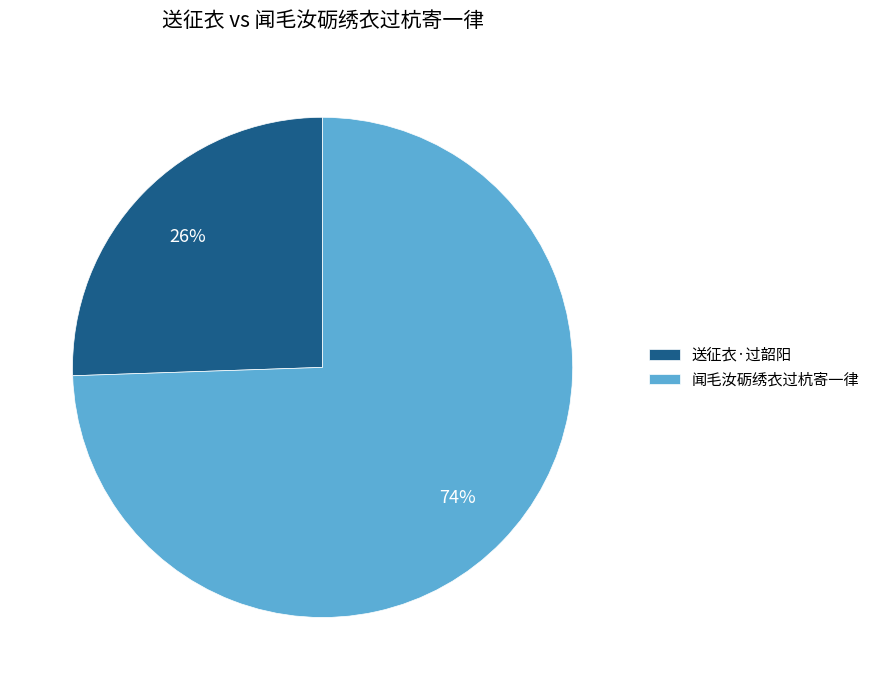

True or false: 闻毛汝砺绣衣过杭寄一律 accounts for 74% of the total.

True